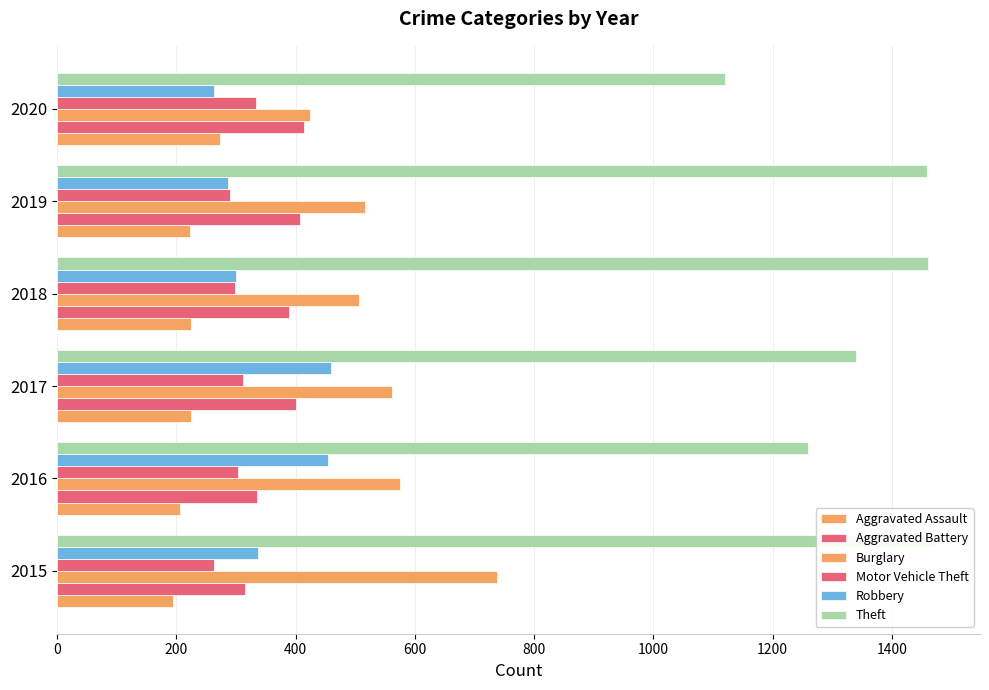

Reading right to left, extract all data points from this chart.

Aggravated Assault: 273	223	225	225	206	194
Aggravated Battery: 415	407	389	400	336	316
Burglary: 425	517	506	562	576	738
Motor Vehicle Theft: 333	290	298	312	304	263
Robbery: 263	287	301	460	454	337
Theft: 1120	1459	1461	1339	1259	1474